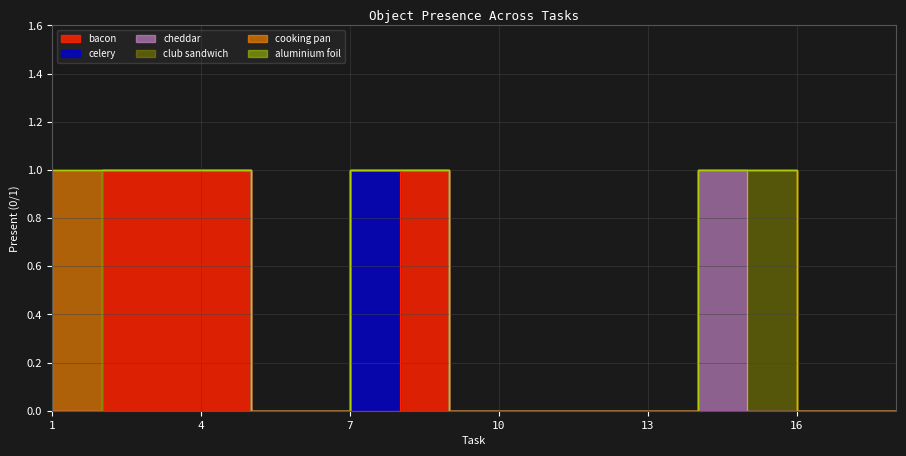

At which category is the sum across all series the highest?

1